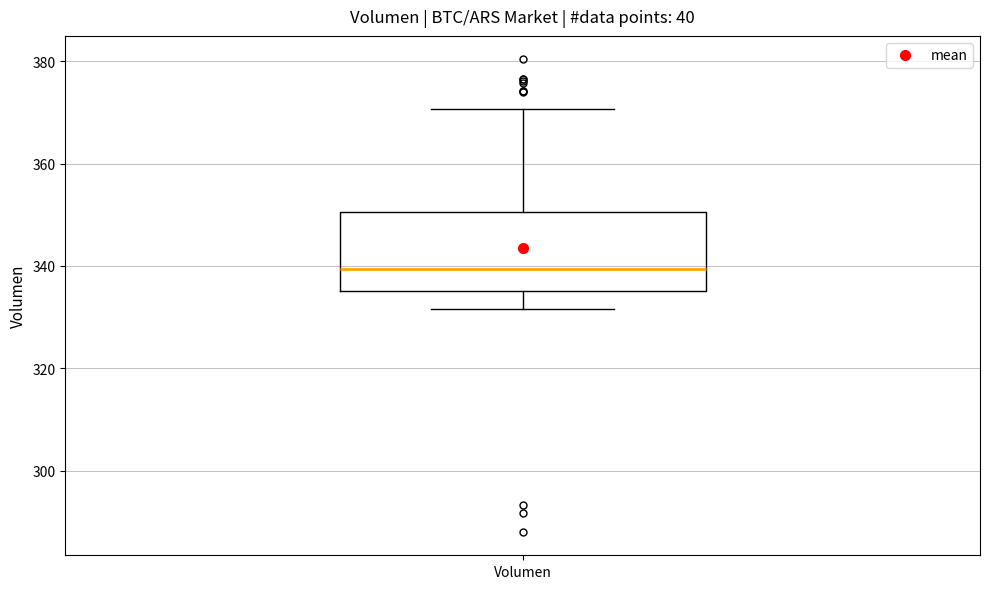

Read this box plot against the y-axis: the position of the median line, the range covered by the box, and the ends of both whiskers. The values are not printed on the chart, so give them approximately, as read against the axis.

median 340, box 336 to 350, whiskers 332 to 370